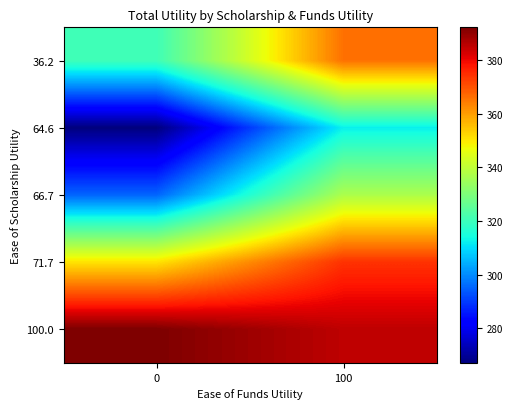

What is the difference between the highest and lowest values at 0?

125.2